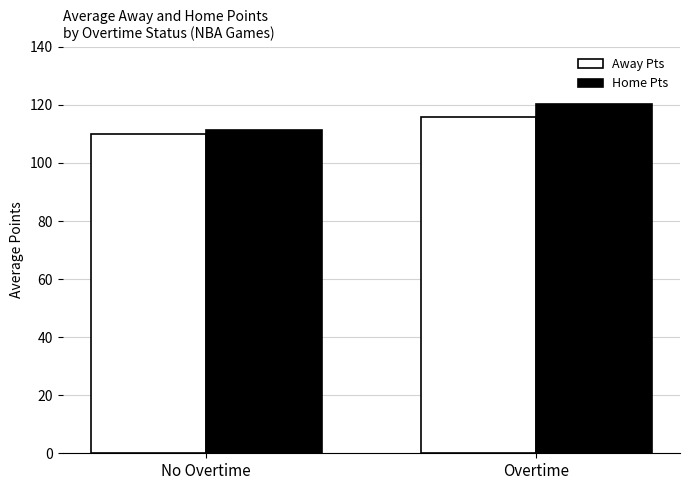

At which label does Home Pts reach its minimum?

No Overtime